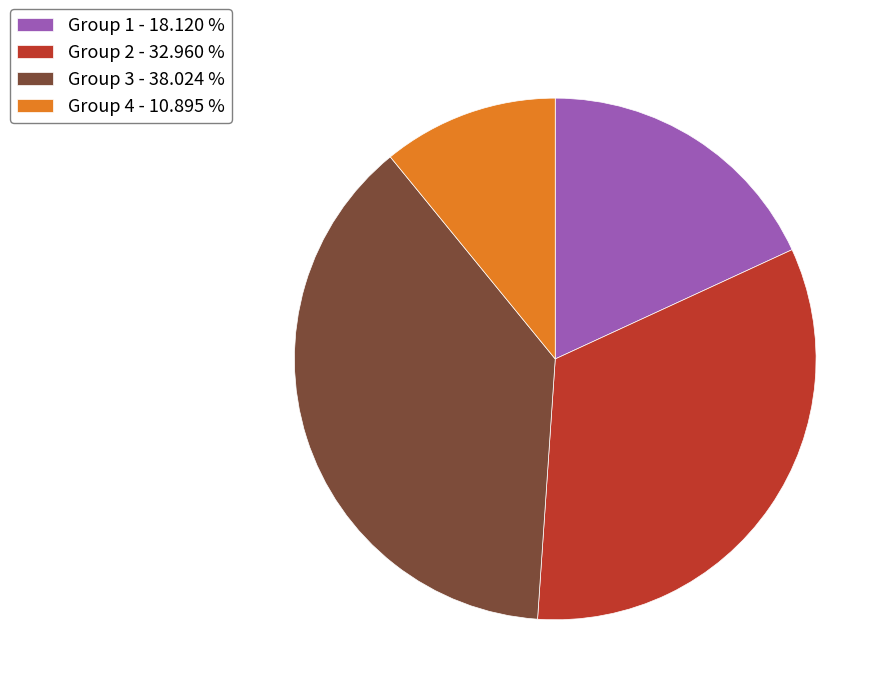

Which slice is the smallest?

Group 4 - 10.895 %